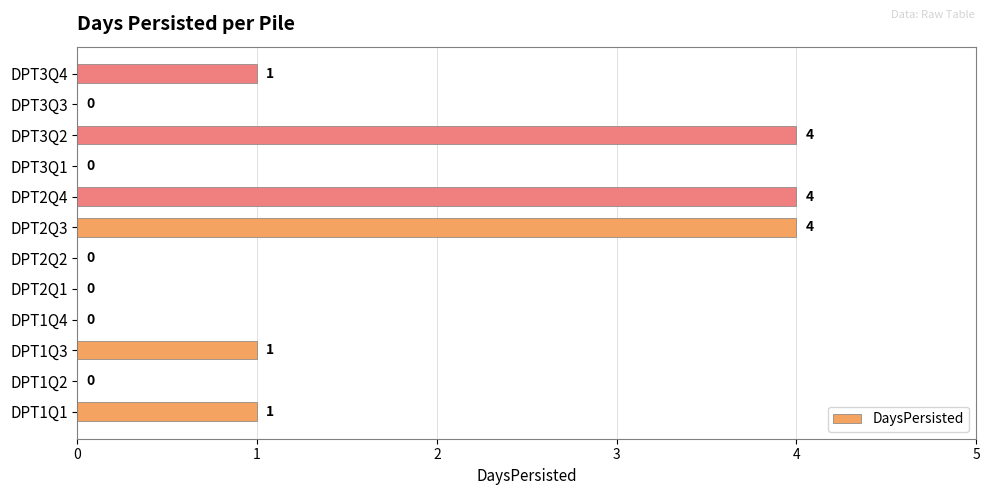

What is the sum of all values?

15